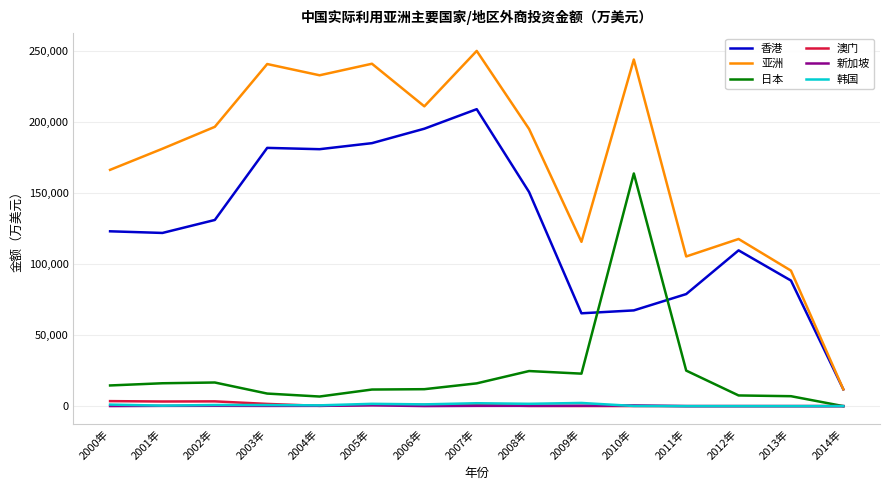

True or false: 日本 and 亚洲 cross at least once.

False